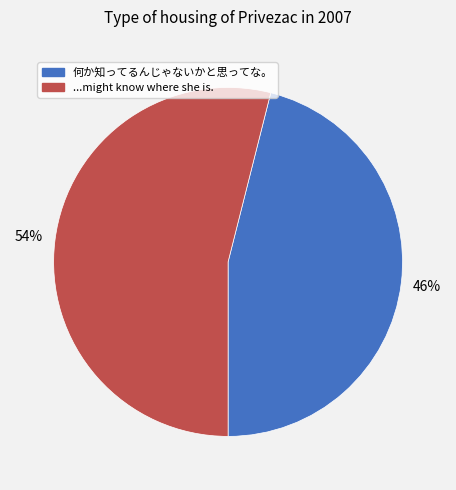

Combined, do 何か知ってるんじゃないかと思ってな。 and ...might know where she is. account for over 50%?

Yes